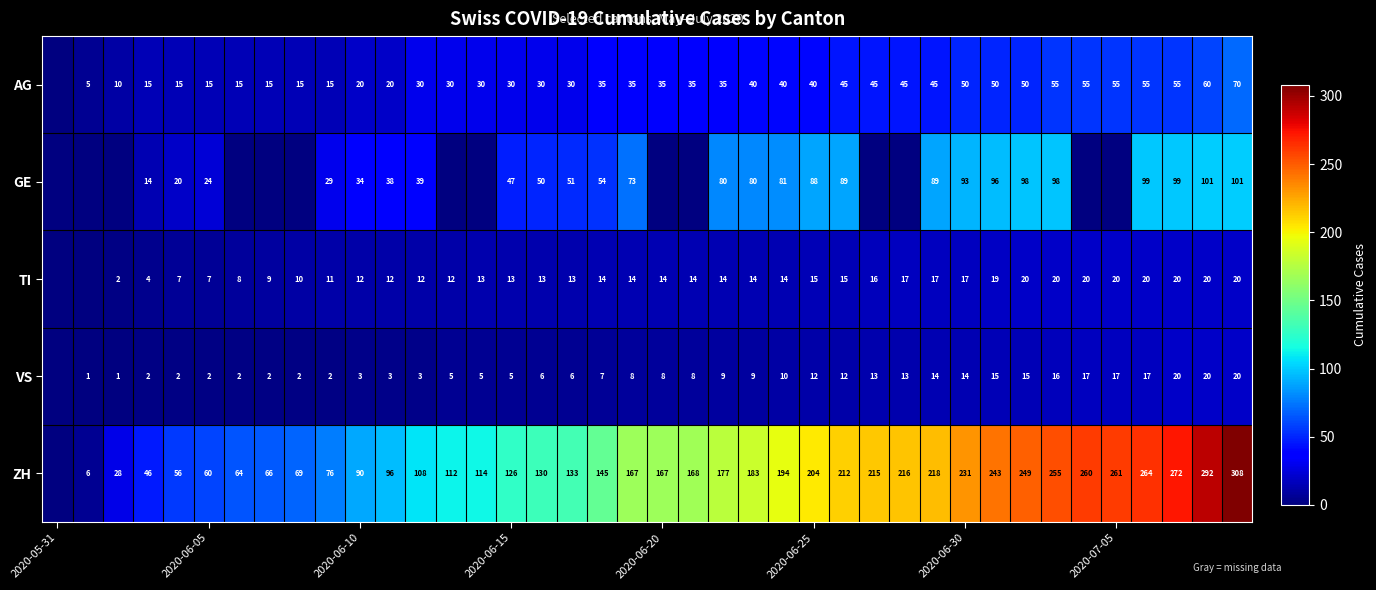

True or false: VS has a value of 8 at 2020-06-20.

True